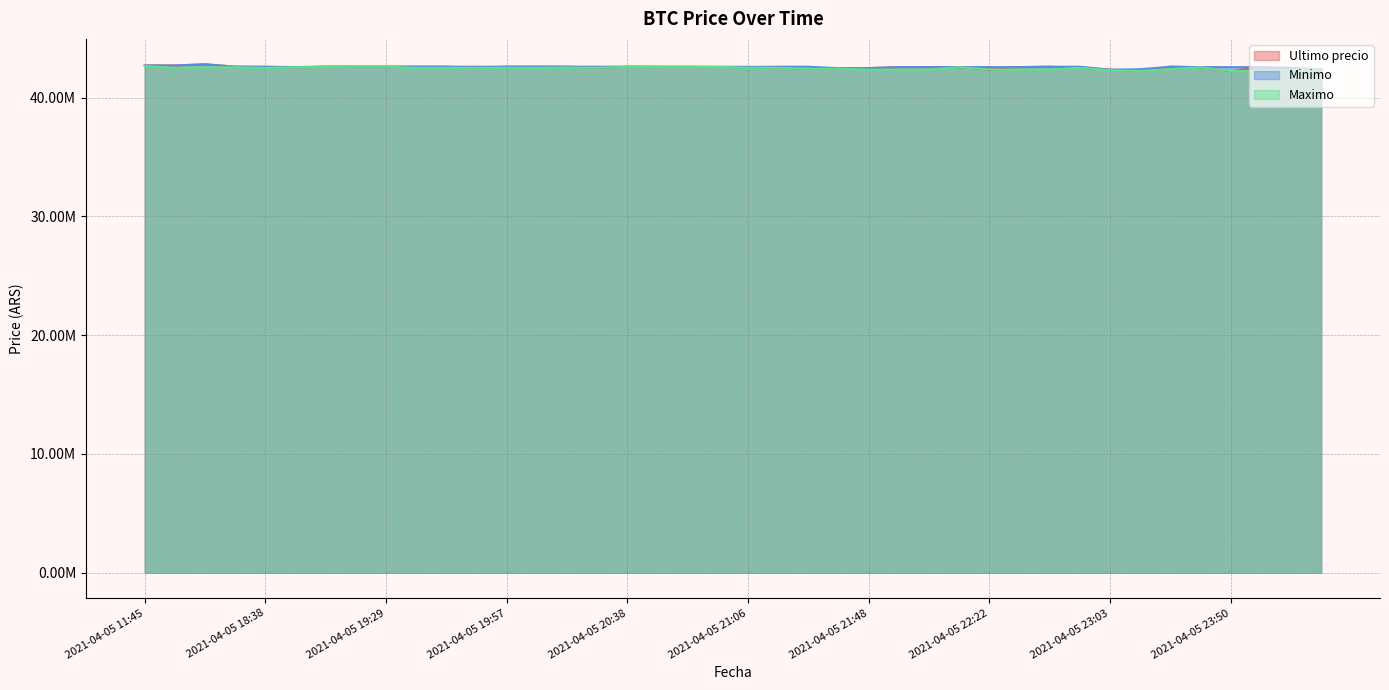

List the series in order of their overall mean, highest first.

Minimo, Ultimo precio, Maximo